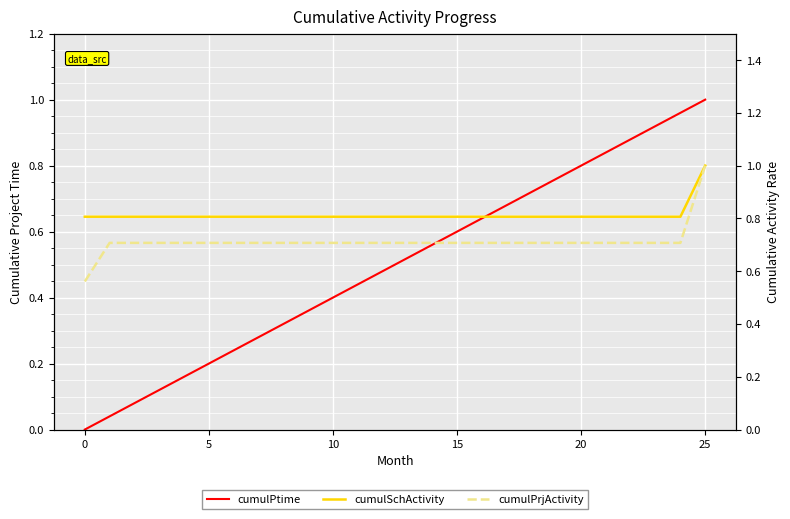

Does the chart display data point markers on the line(s)?

No